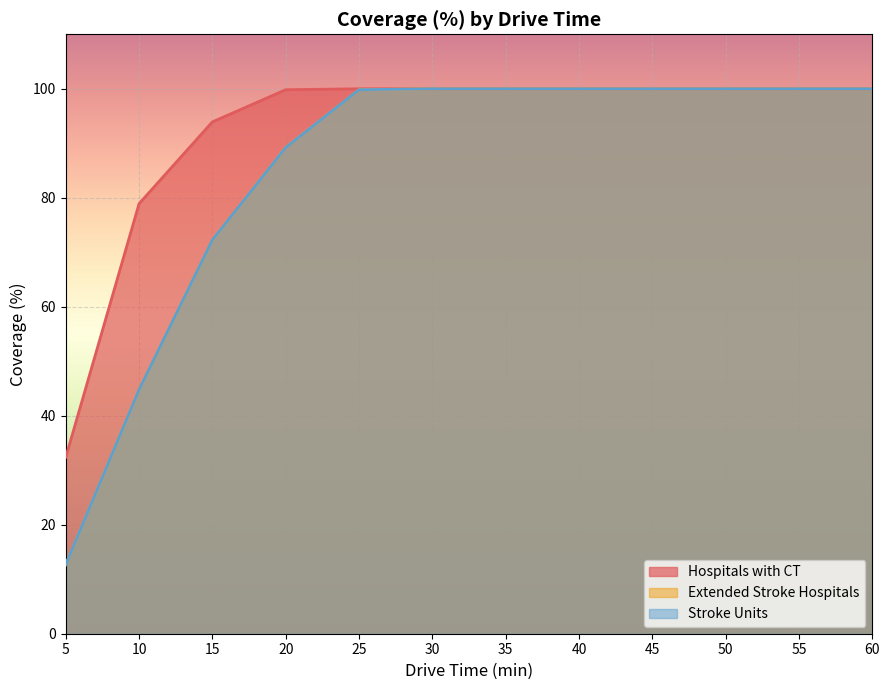

What is the difference between the maximum and minimum values in the Stroke Units series?

87.3